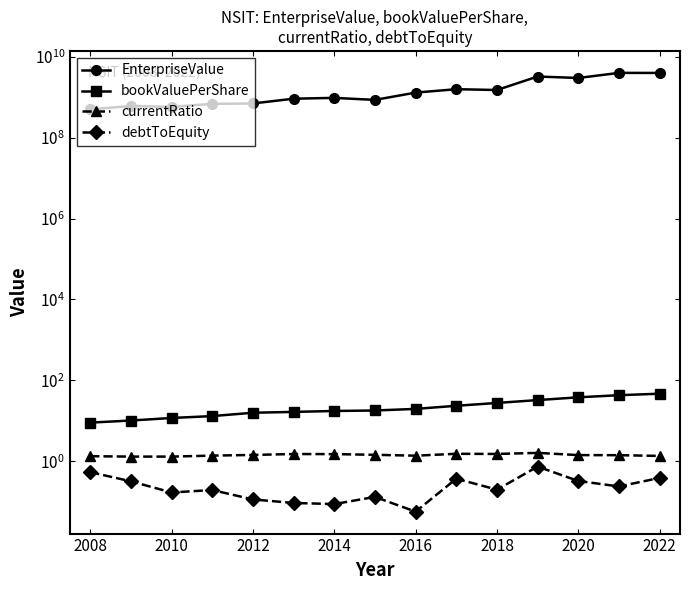

What is the highest value of the EnterpriseValue series?

3989938600.0